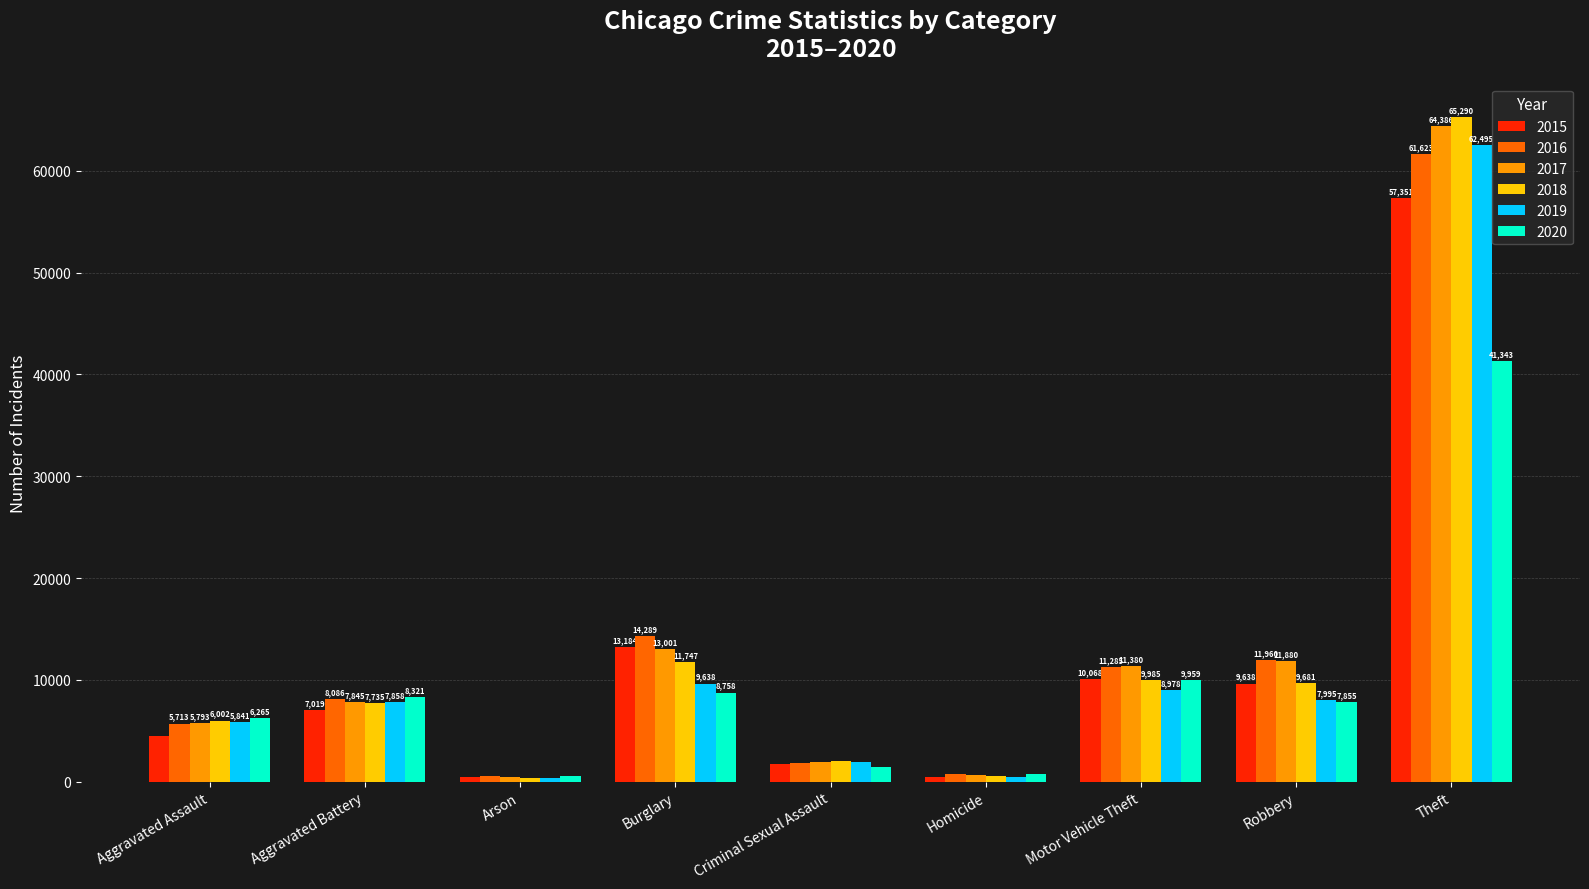

How many data points does each series have?

9